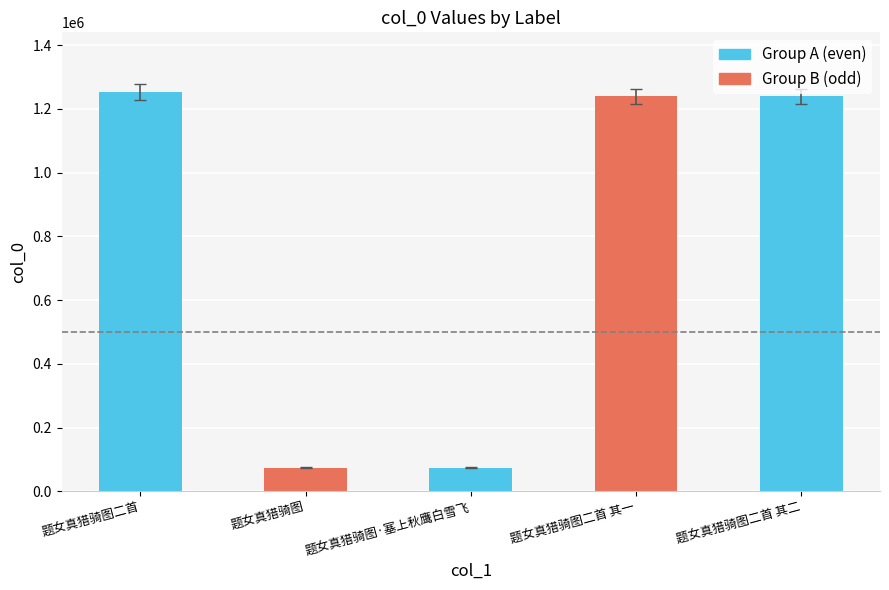

What is the change in value from 题女真猎骑图 to 题女真猎骑图·塞上秋鹰白雪飞?

+1